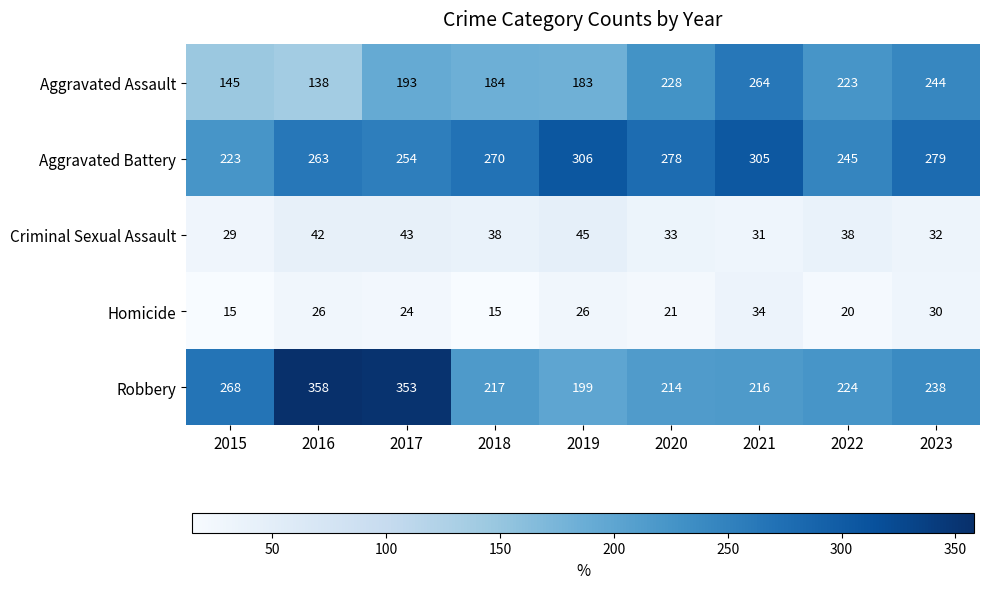

What is the difference between the maximum and minimum values in the Aggravated Assault series?

126